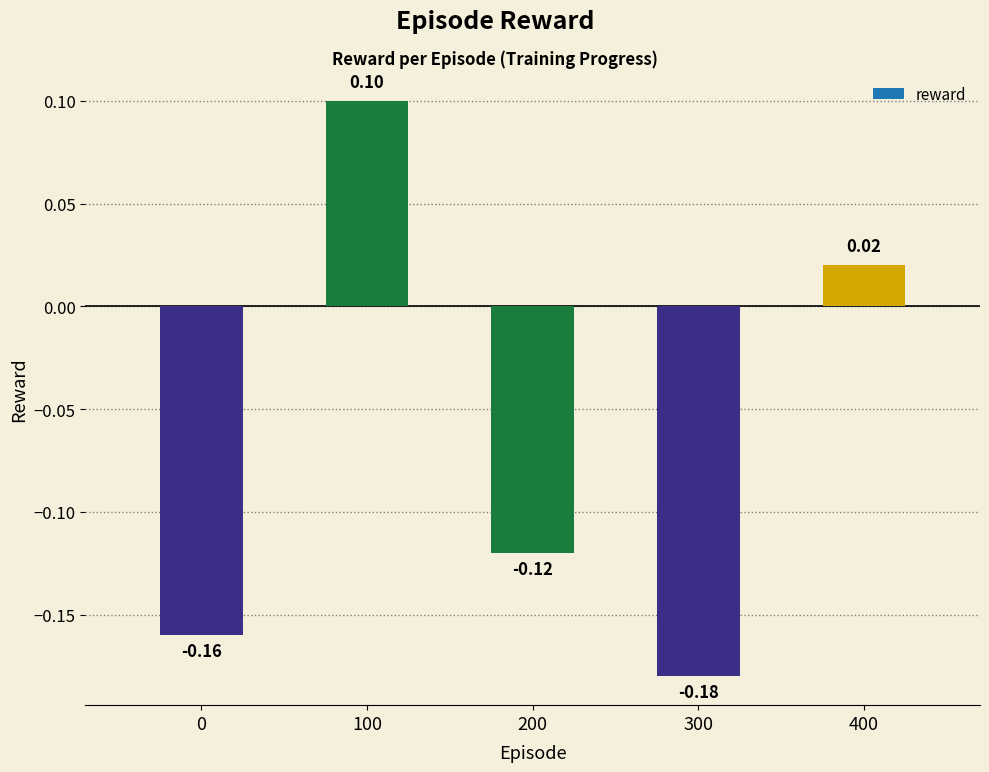

What is the change in value from 0 to 100?

+0.3